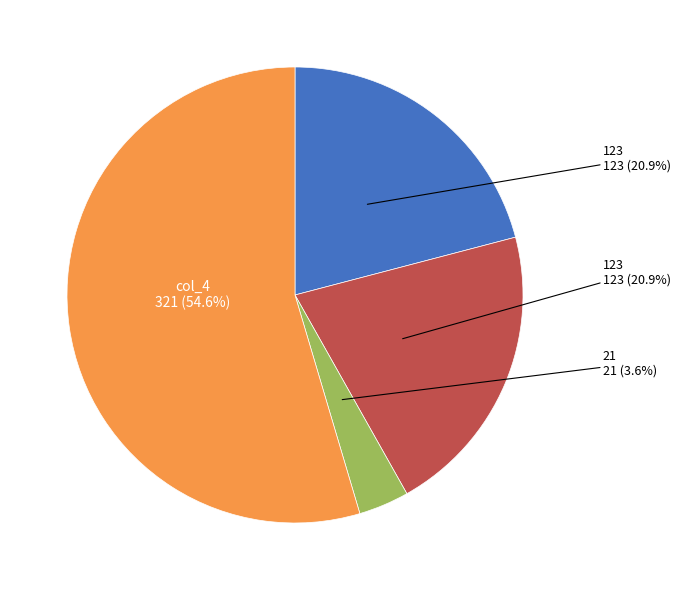

Is there any slice that represents more than half of the pie?

Yes